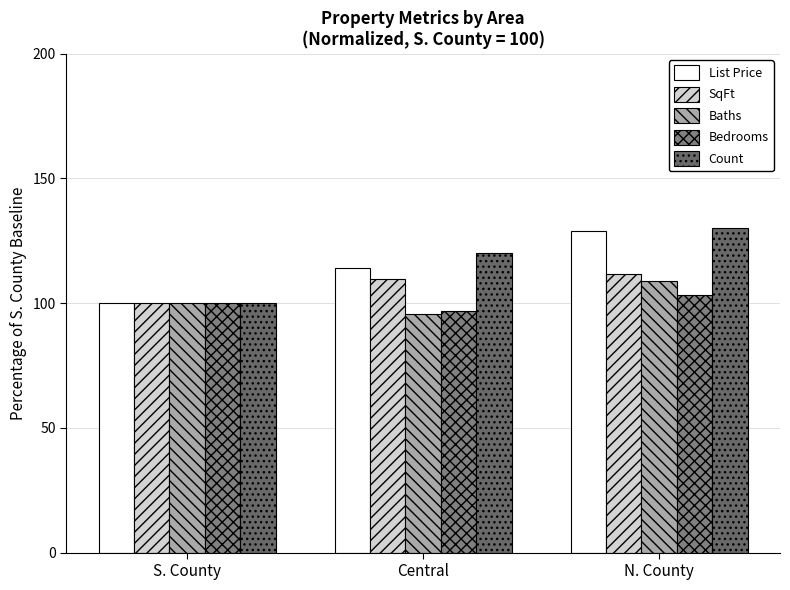

What is the label of the 2nd bar from the right?

Central